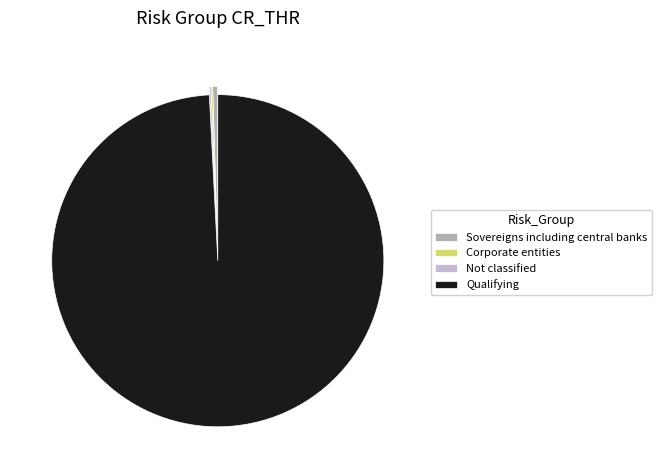

Is Sovereigns including central banks the majority of the pie?

No